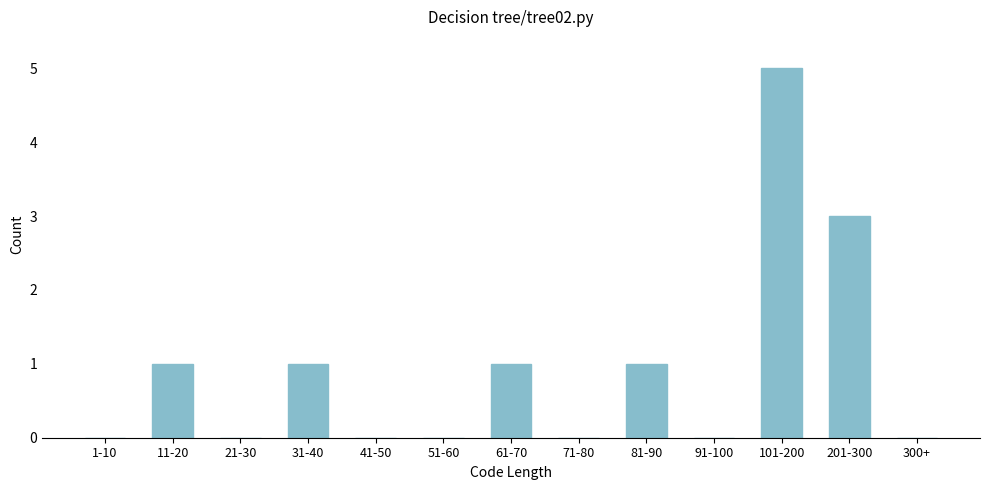

Reading left to right, extract all data points from this chart.

1-10=0	11-20=1	21-30=0	31-40=1	41-50=0	51-60=0	61-70=1	71-80=0	81-90=1	91-100=0	101-200=5	201-300=3	300+=0